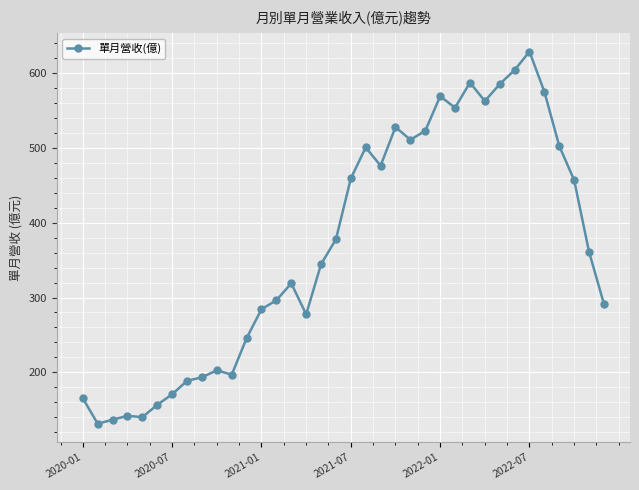

What is the value of the 9th point from the left?

193.5